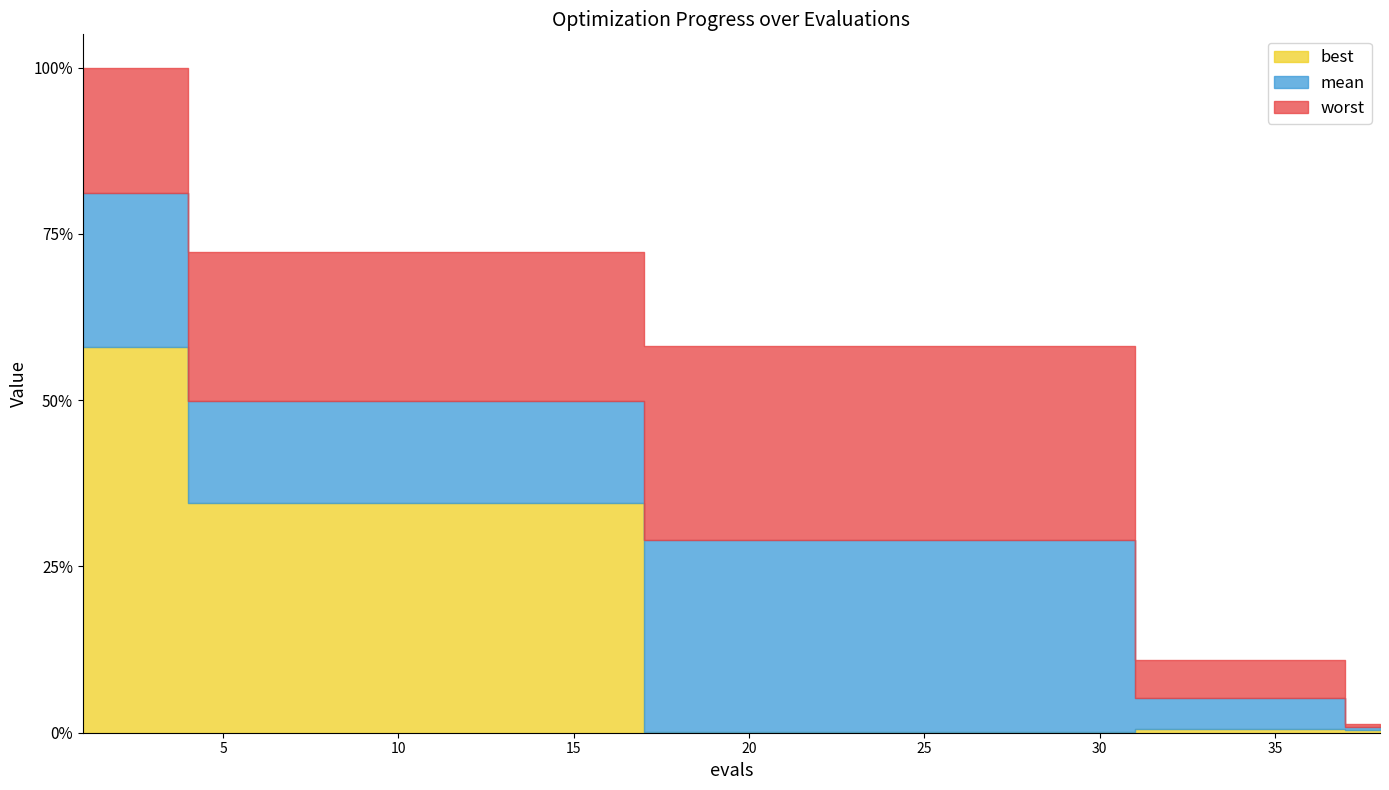

At which category is the sum across all series the highest?

1